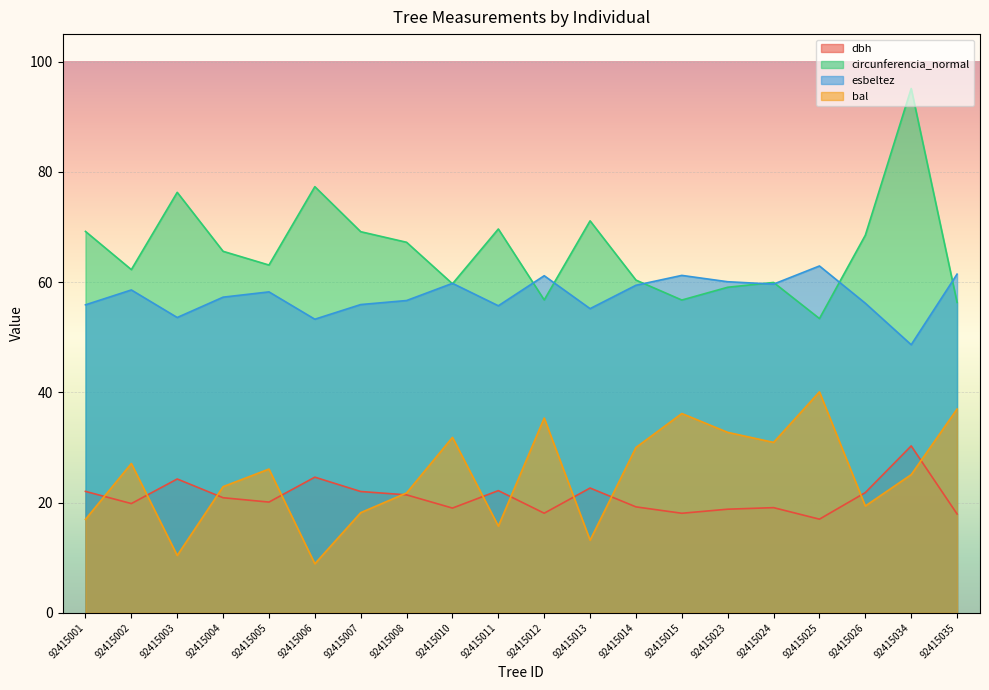

In esbeltez, how many points are lower than both neighbors (excluding endpoints)?

6